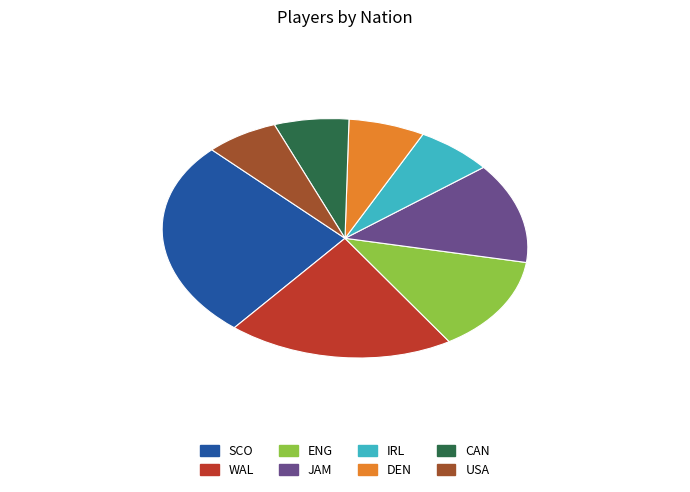

Which has a higher value, DEN or ENG?

ENG